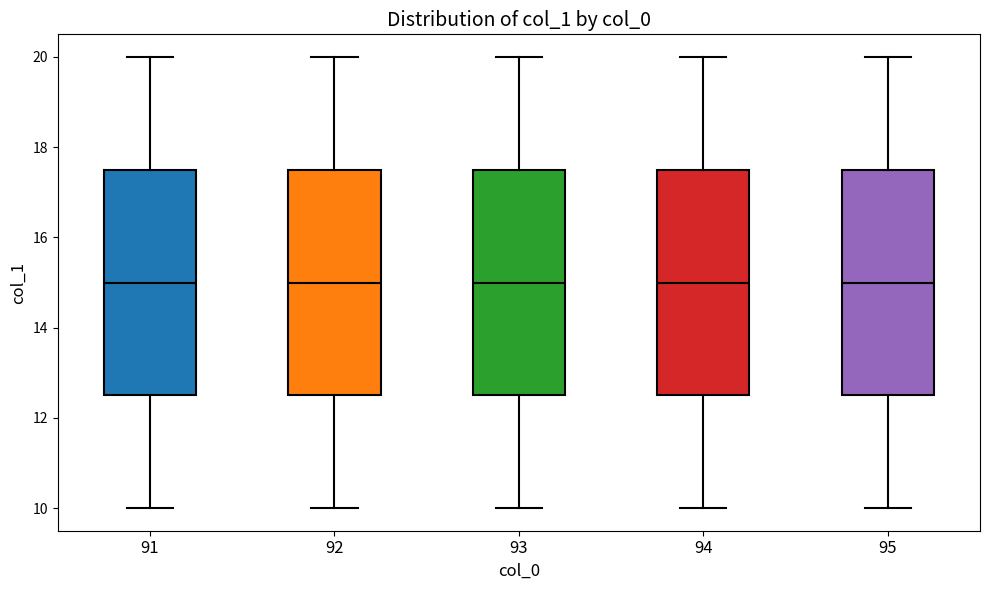

Reading left to right, read every box against the y-axis: the position of its median line, the range the box covers, and the ends of its whiskers. The values are not printed on the chart, so give them approximately, as read against the axis.

91: median 15.0, box 12.6 to 17.6, whiskers 10.0 to 20.0
92: median 15.0, box 12.6 to 17.6, whiskers 10.0 to 20.0
93: median 15.0, box 12.6 to 17.6, whiskers 10.0 to 20.0
94: median 15.0, box 12.6 to 17.6, whiskers 10.0 to 20.0
95: median 15.0, box 12.6 to 17.6, whiskers 10.0 to 20.0